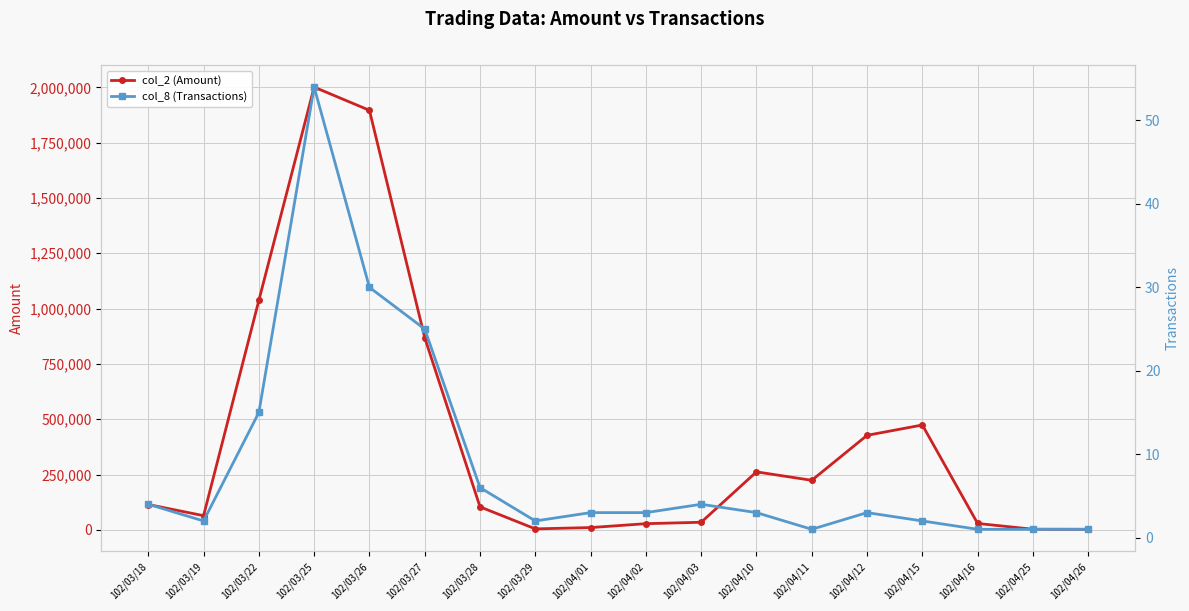

True or false: col_2 (Amount) and col_8 (Transactions) intersect in this chart.

False